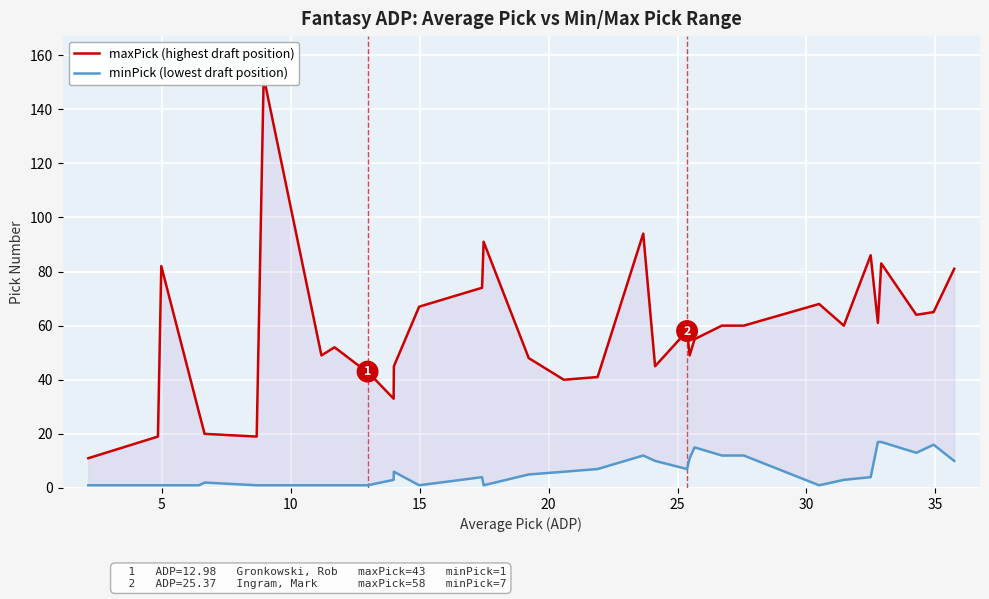

What is the sum of all maxPick (highest draft position) values?

1946